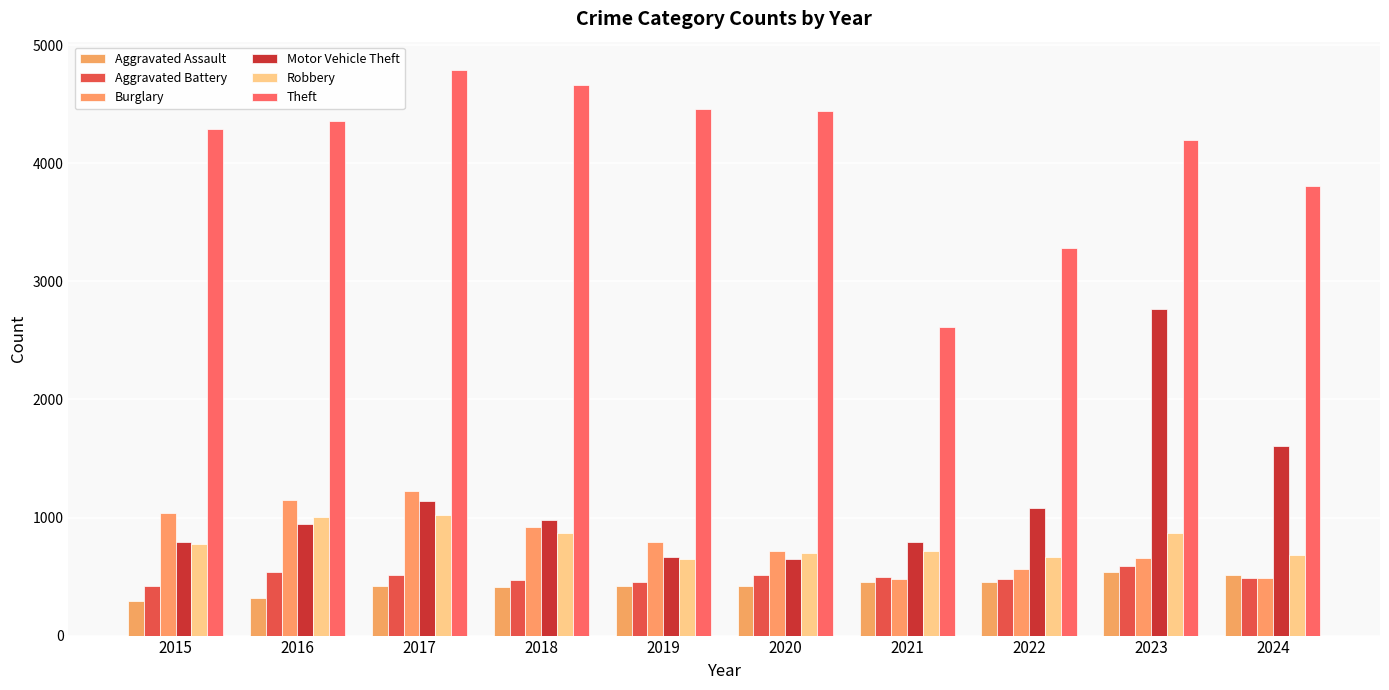

Does the chart contain stacked bars?

No